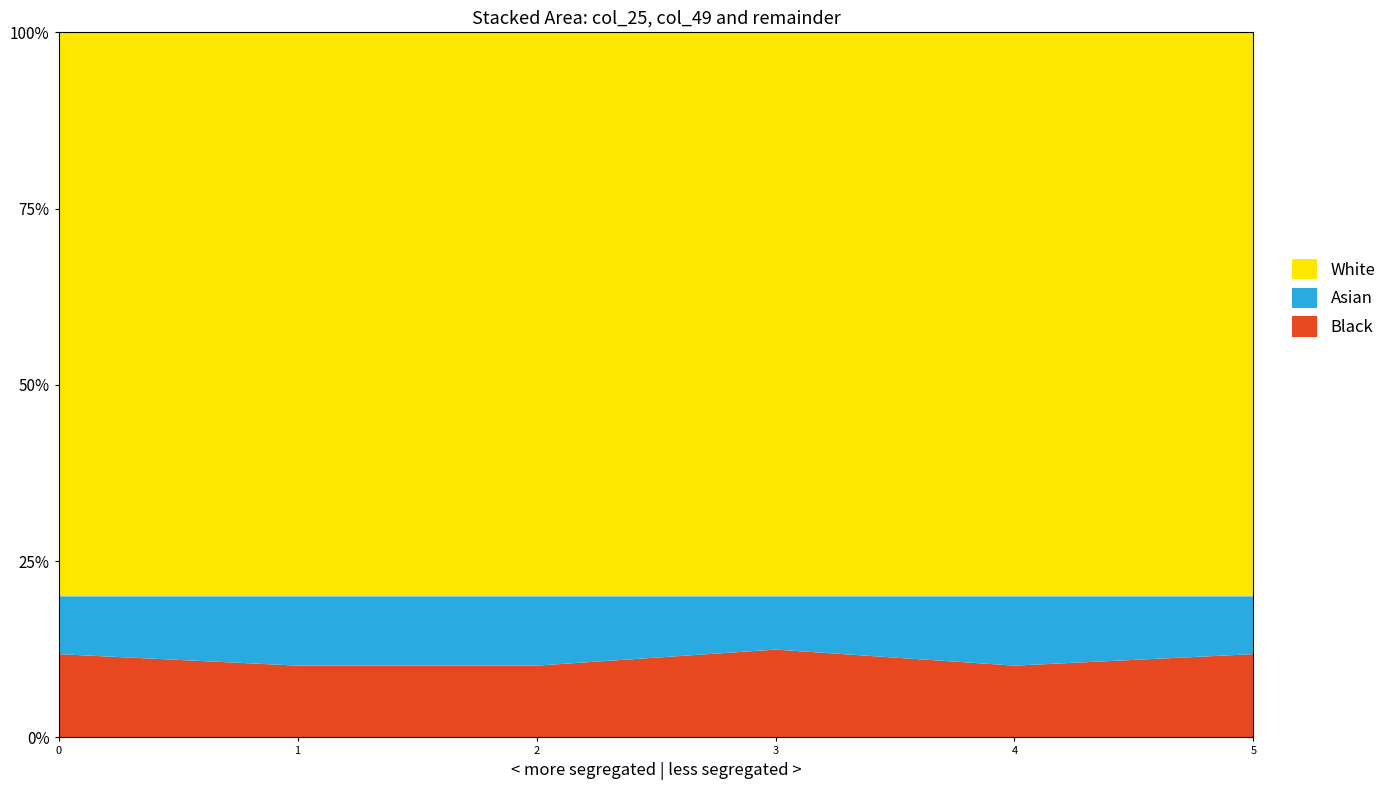

Is it true that Black equals 11.8 at 0?

True